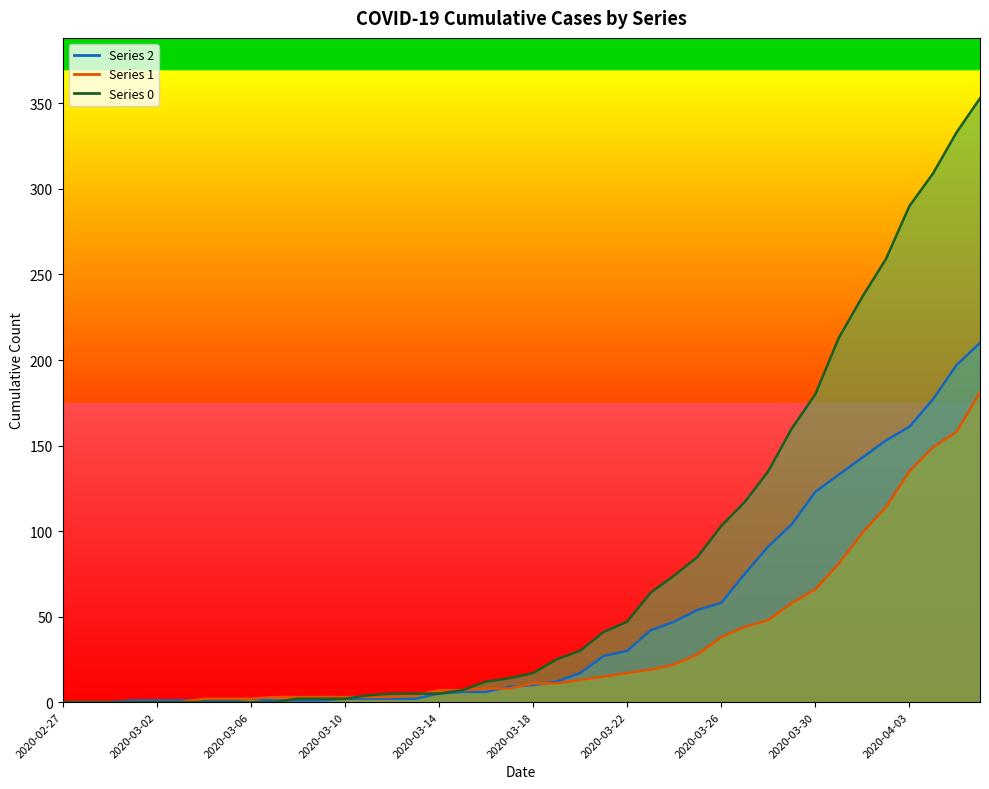

What is the difference between the maximum and minimum values in the 0 series?

353